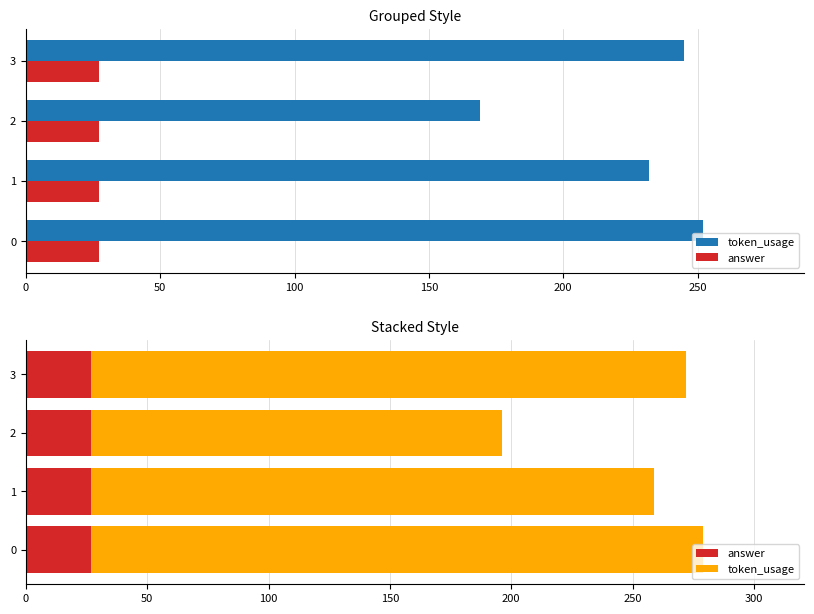

What is the maximum value shown in the chart?

252.0